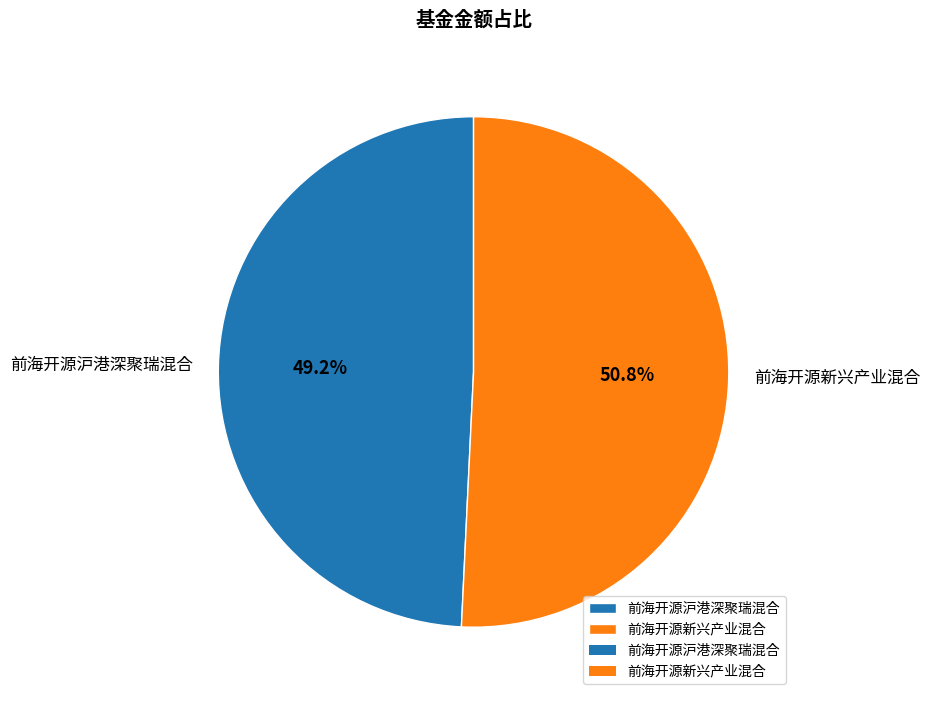

Rank the categories by value from lowest to highest.

前海开源沪港深聚瑞混合, 前海开源新兴产业混合